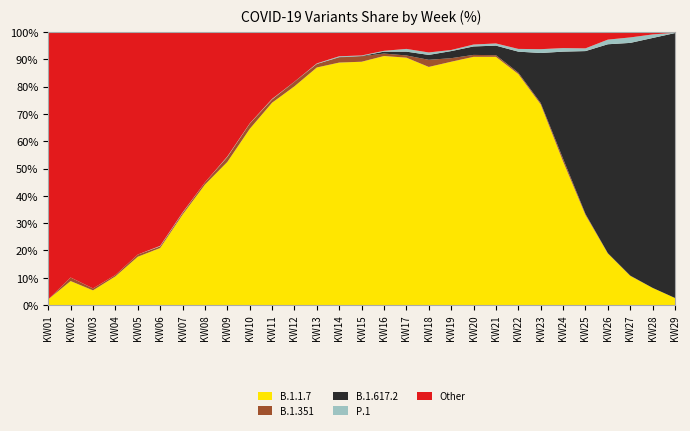

Reading left to right, extract all data points from this chart.

B.1.1.7: 2.1	8.8	5.4	10.5	17.7	20.9	33.1	44.1	52.4	64.5	74.1	80.1	87.0	88.8	89.1	91.2	90.6	87.2	89.1	90.9	90.9	84.6	73.5	52.6	33.0	18.9	10.7	6.3	2.6
B.1.351: 0.0	1.3	0.7	0.5	0.8	0.6	0.6	0.8	1.8	1.9	1.2	1.6	1.3	1.9	2.0	0.9	0.8	2.6	1.3	0.7	0.6	0.5	0.5	1.0	0.4	0.1	0.1	0.0	0.0
B.1.617.2: 0.0	0.0	0.0	0.0	0.0	0.0	0.0	0.0	0.0	0.0	0.0	0.1	0.0	0.1	0.1	0.7	1.4	1.8	2.6	3.1	3.5	7.7	18.3	39.2	59.6	76.5	85.2	91.5	97.0
P.1: 0.0	0.0	0.0	0.0	0.0	0.2	0.2	0.0	0.2	0.1	0.2	0.0	0.2	0.3	0.2	0.3	1.0	0.9	0.4	0.7	0.8	1.0	1.4	1.3	1.0	1.7	2.0	1.3	0.1
Other: 97.9	89.9	93.9	89.1	81.5	78.3	65.9	55.1	45.4	33.5	24.3	18.2	11.3	9.0	8.6	6.8	6.2	7.5	6.6	4.6	4.2	6.2	6.3	5.9	6.0	3.0	2.0	0.9	0.3